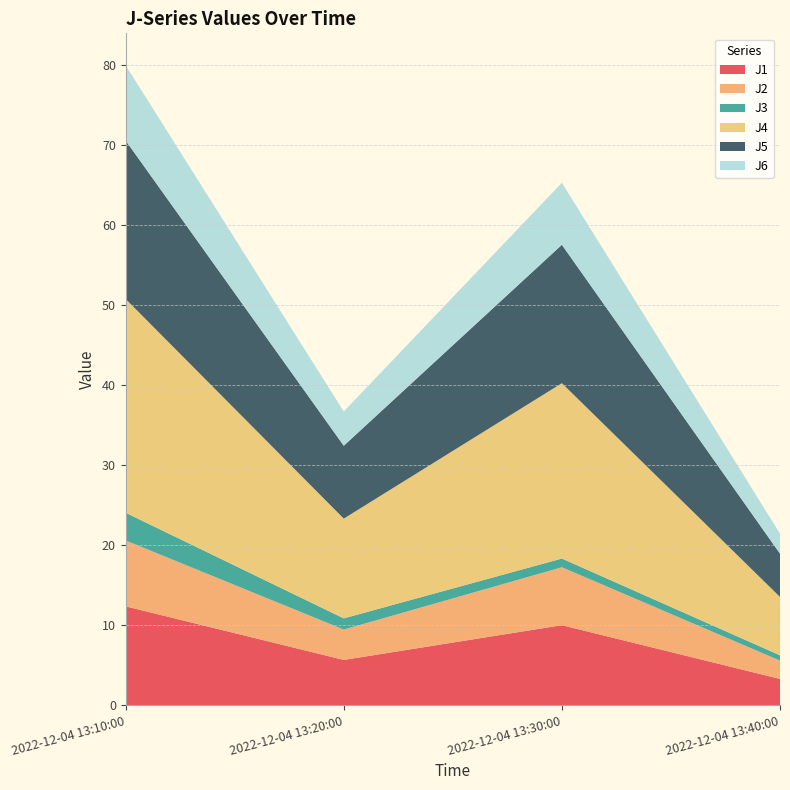

Reading right to left, list all the values displayed in this chart.

J1: 3.3	10.0	5.6	12.3
J2: 2.3	7.2	3.8	8.2
J3: 0.7	1.1	1.4	3.5
J4: 7.3	21.9	12.5	26.7
J5: 5.4	17.3	9.1	19.8
J6: 2.5	7.8	4.3	9.4